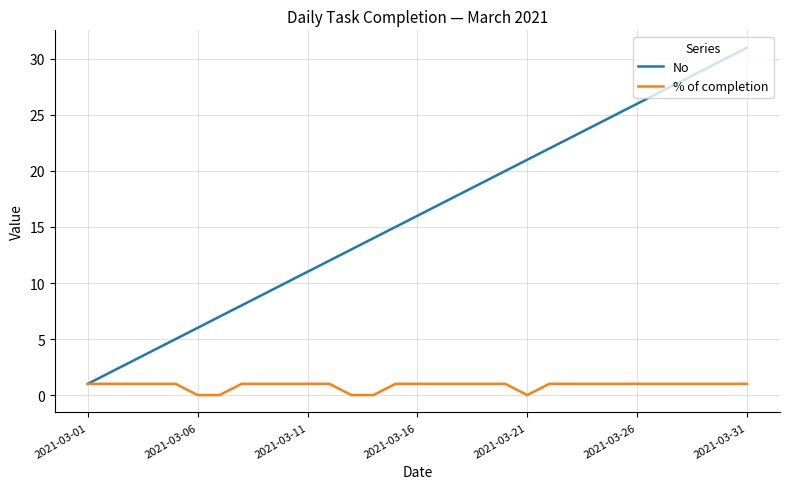

What are all the series names shown in the legend?

No, % of completion